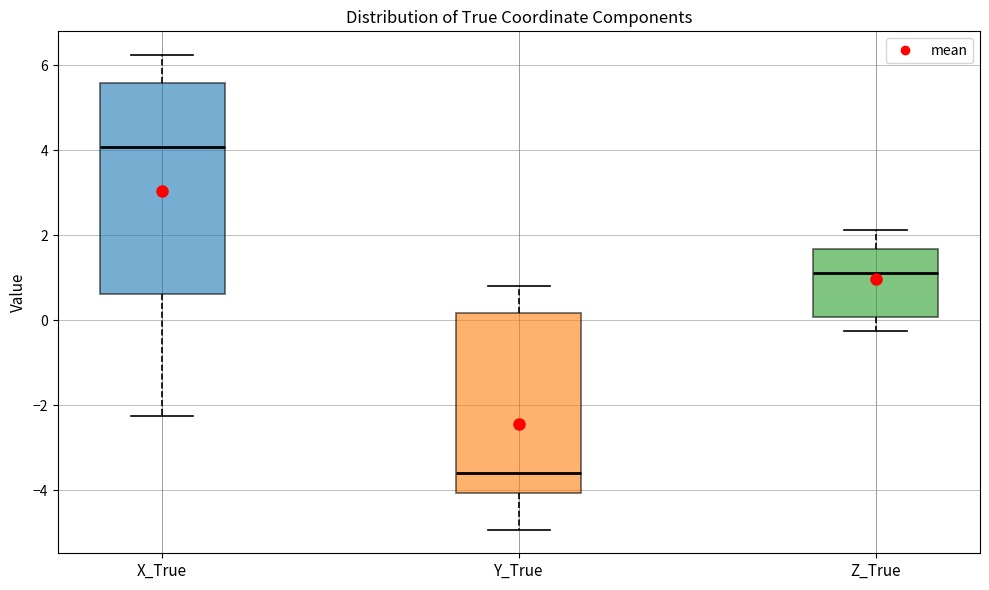

Reading left to right, transcribe this box plot: for each box, give where its median line is, the range the box spans, and where its two whiskers end, as read against the y-axis. The values are not printed on the chart, so give them approximately, as read against the axis.

X_True: median 4.0, box 0.6 to 5.6, whiskers -2.2 to 6.2
Y_True: median -3.6, box -4.0 to 0.2, whiskers -5.0 to 0.8
Z_True: median 1.2, box 0.0 to 1.6, whiskers -0.2 to 2.2